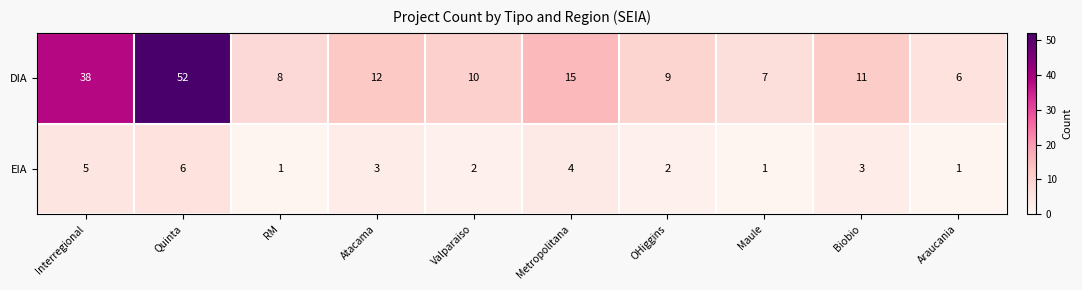

Rank the categories by DIA value from lowest to highest.

Araucania, Maule, RM, OHiggins, Valparaiso, Biobio, Atacama, Metropolitana, Interregional, Quinta